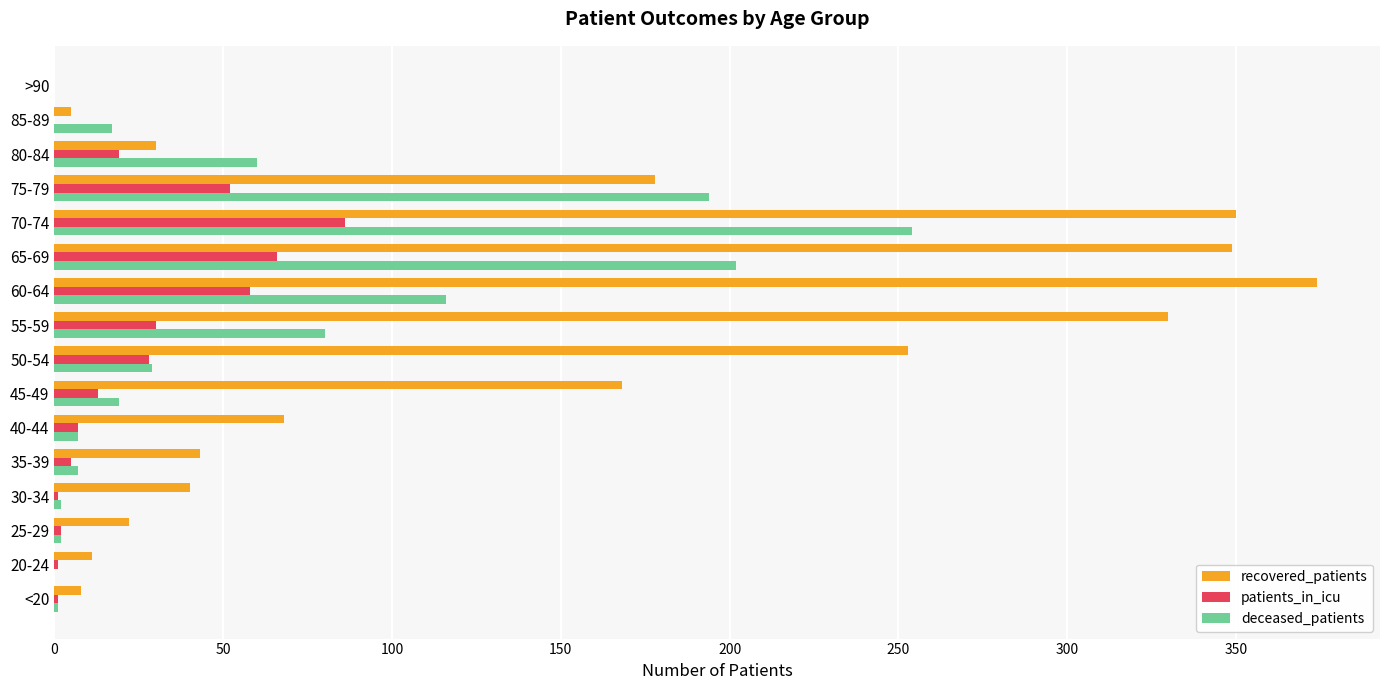

What is the highest value of the patients_in_icu series?

86